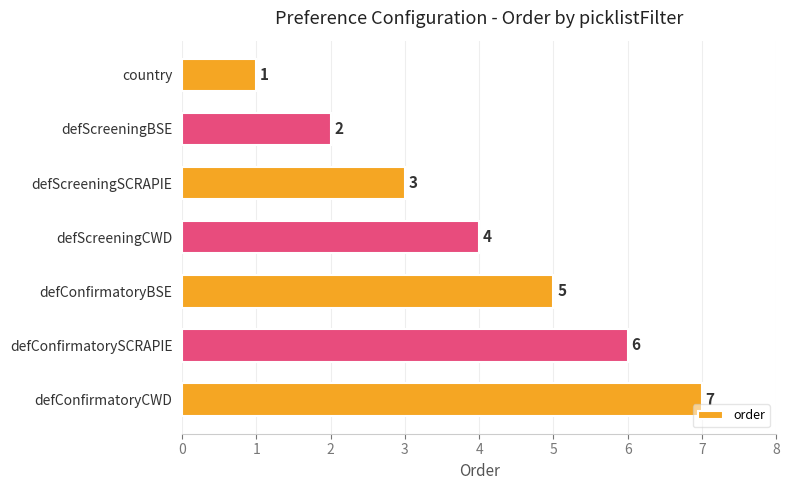

What is the smallest value displayed?

1